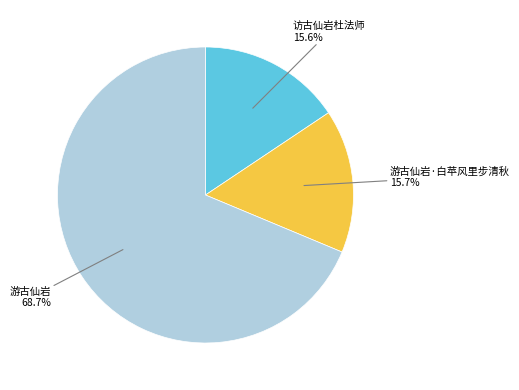

Is there any slice that represents more than half of the pie?

Yes